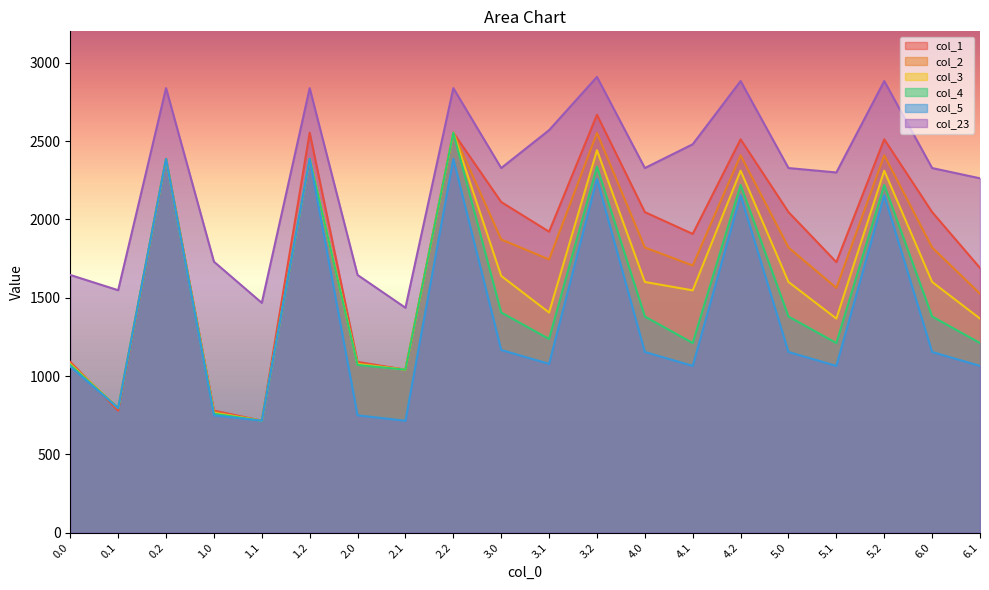

What is the spread (max minus min) of values at 3.1?

1492.8